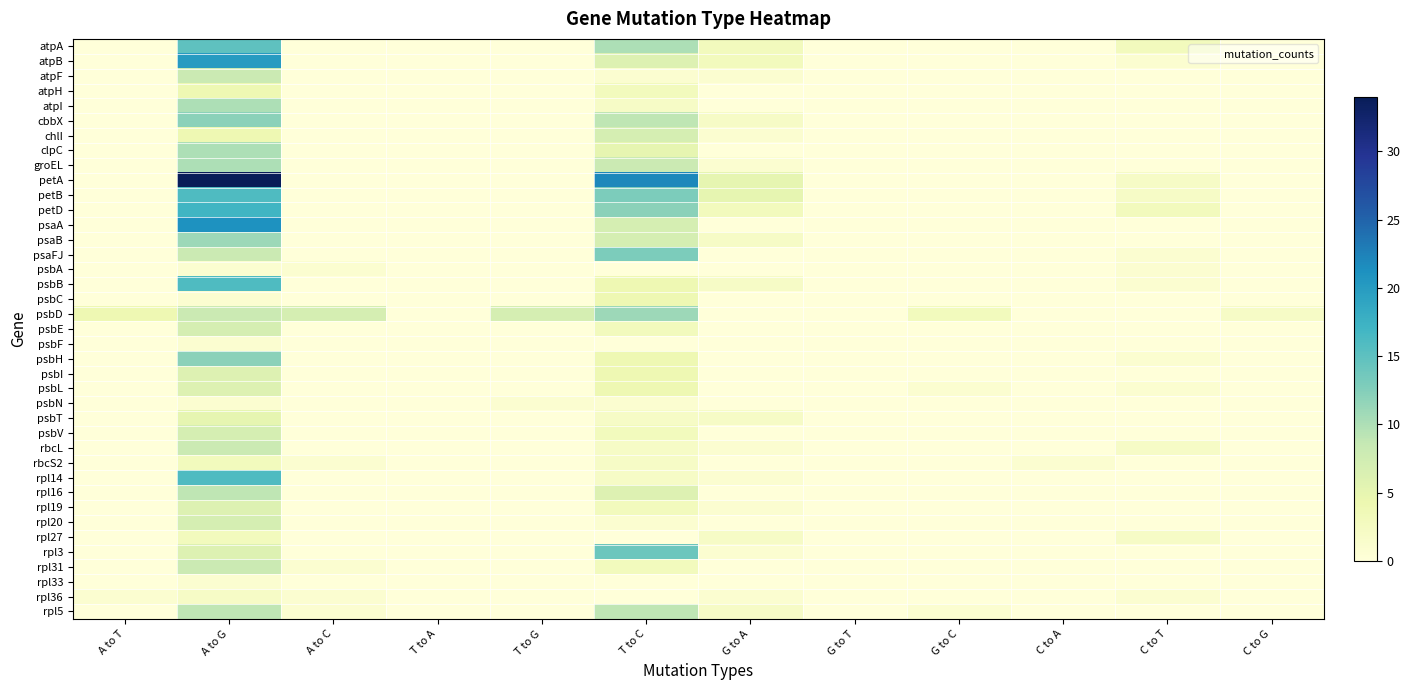

Reading left to right, what are all the values shown in this chart?

atpA: A to T=0	A to G=15	A to C=0	T to A=0	T to G=0	T to C=10	G to A=3	G to T=0	G to C=0	C to A=0	C to T=3	C to G=0
atpB: A to T=0	A to G=20	A to C=0	T to A=0	T to G=0	T to C=6	G to A=3	G to T=0	G to C=0	C to A=0	C to T=1	C to G=0
atpF: A to T=0	A to G=8	A to C=0	T to A=0	T to G=0	T to C=1	G to A=1	G to T=0	G to C=0	C to A=0	C to T=0	C to G=0
atpH: A to T=0	A to G=4	A to C=0	T to A=0	T to G=0	T to C=3	G to A=0	G to T=0	G to C=0	C to A=0	C to T=0	C to G=0
atpI: A to T=0	A to G=10	A to C=0	T to A=0	T to G=0	T to C=2	G to A=0	G to T=0	G to C=0	C to A=0	C to T=0	C to G=0
cbbX: A to T=0	A to G=12	A to C=0	T to A=0	T to G=0	T to C=9	G to A=2	G to T=0	G to C=0	C to A=0	C to T=0	C to G=0
chlI: A to T=0	A to G=4	A to C=0	T to A=0	T to G=0	T to C=7	G to A=1	G to T=0	G to C=0	C to A=0	C to T=0	C to G=0
clpC: A to T=0	A to G=10	A to C=0	T to A=0	T to G=0	T to C=5	G to A=0	G to T=0	G to C=0	C to A=0	C to T=0	C to G=0
groEL: A to T=0	A to G=10	A to C=0	T to A=0	T to G=0	T to C=8	G to A=1	G to T=0	G to C=0	C to A=0	C to T=0	C to G=0
petA: A to T=0	A to G=34	A to C=0	T to A=0	T to G=0	T to C=22	G to A=5	G to T=0	G to C=0	C to A=0	C to T=2	C to G=0
petB: A to T=0	A to G=16	A to C=0	T to A=0	T to G=0	T to C=13	G to A=5	G to T=0	G to C=0	C to A=0	C to T=2	C to G=0
petD: A to T=0	A to G=17	A to C=0	T to A=0	T to G=0	T to C=12	G to A=3	G to T=0	G to C=0	C to A=0	C to T=3	C to G=0
psaA: A to T=0	A to G=21	A to C=0	T to A=0	T to G=0	T to C=7	G to A=0	G to T=0	G to C=0	C to A=0	C to T=0	C to G=0
psaB: A to T=0	A to G=11	A to C=0	T to A=0	T to G=0	T to C=7	G to A=2	G to T=0	G to C=0	C to A=0	C to T=0	C to G=0
psaFJ: A to T=0	A to G=8	A to C=0	T to A=0	T to G=0	T to C=13	G to A=0	G to T=0	G to C=0	C to A=0	C to T=1	C to G=0
psbA: A to T=0	A to G=1	A to C=1	T to A=0	T to G=0	T to C=0	G to A=0	G to T=0	G to C=0	C to A=0	C to T=1	C to G=0
psbB: A to T=0	A to G=16	A to C=0	T to A=0	T to G=0	T to C=4	G to A=2	G to T=0	G to C=0	C to A=0	C to T=1	C to G=0
psbC: A to T=0	A to G=1	A to C=0	T to A=0	T to G=0	T to C=4	G to A=0	G to T=0	G to C=0	C to A=0	C to T=0	C to G=0
psbD: A to T=4	A to G=8	A to C=7	T to A=0	T to G=7	T to C=11	G to A=0	G to T=0	G to C=3	C to A=0	C to T=0	C to G=2
psbE: A to T=0	A to G=7	A to C=0	T to A=0	T to G=0	T to C=3	G to A=0	G to T=0	G to C=0	C to A=0	C to T=0	C to G=0
psbF: A to T=0	A to G=1	A to C=0	T to A=0	T to G=0	T to C=0	G to A=0	G to T=0	G to C=0	C to A=0	C to T=0	C to G=0
psbH: A to T=0	A to G=12	A to C=0	T to A=0	T to G=0	T to C=4	G to A=0	G to T=0	G to C=0	C to A=0	C to T=1	C to G=0
psbI: A to T=0	A to G=6	A to C=0	T to A=0	T to G=0	T to C=4	G to A=0	G to T=0	G to C=0	C to A=0	C to T=0	C to G=0
psbL: A to T=0	A to G=6	A to C=0	T to A=0	T to G=0	T to C=4	G to A=0	G to T=0	G to C=1	C to A=0	C to T=1	C to G=0
psbN: A to T=0	A to G=1	A to C=0	T to A=0	T to G=1	T to C=1	G to A=0	G to T=0	G to C=0	C to A=0	C to T=0	C to G=0
psbT: A to T=0	A to G=5	A to C=0	T to A=0	T to G=0	T to C=2	G to A=2	G to T=0	G to C=0	C to A=0	C to T=0	C to G=0
psbV: A to T=0	A to G=7	A to C=0	T to A=0	T to G=0	T to C=3	G to A=0	G to T=0	G to C=0	C to A=0	C to T=0	C to G=0
rbcL: A to T=0	A to G=8	A to C=0	T to A=0	T to G=0	T to C=2	G to A=1	G to T=0	G to C=0	C to A=0	C to T=2	C to G=0
rbcS2: A to T=0	A to G=3	A to C=1	T to A=0	T to G=0	T to C=2	G to A=0	G to T=0	G to C=0	C to A=1	C to T=0	C to G=0
rpl14: A to T=0	A to G=16	A to C=0	T to A=0	T to G=0	T to C=2	G to A=1	G to T=0	G to C=0	C to A=0	C to T=0	C to G=0
rpl16: A to T=0	A to G=9	A to C=0	T to A=0	T to G=0	T to C=6	G to A=0	G to T=0	G to C=0	C to A=0	C to T=0	C to G=0
rpl19: A to T=0	A to G=6	A to C=0	T to A=0	T to G=0	T to C=3	G to A=1	G to T=0	G to C=0	C to A=0	C to T=0	C to G=0
rpl20: A to T=0	A to G=7	A to C=0	T to A=0	T to G=0	T to C=1	G to A=0	G to T=0	G to C=0	C to A=0	C to T=0	C to G=0
rpl27: A to T=0	A to G=3	A to C=0	T to A=0	T to G=0	T to C=0	G to A=2	G to T=0	G to C=0	C to A=0	C to T=2	C to G=0
rpl3: A to T=0	A to G=6	A to C=0	T to A=0	T to G=0	T to C=14	G to A=1	G to T=0	G to C=0	C to A=0	C to T=0	C to G=0
rpl31: A to T=0	A to G=8	A to C=1	T to A=0	T to G=0	T to C=3	G to A=0	G to T=0	G to C=0	C to A=0	C to T=0	C to G=0
rpl33: A to T=0	A to G=1	A to C=0	T to A=0	T to G=0	T to C=0	G to A=0	G to T=0	G to C=0	C to A=0	C to T=0	C to G=0
rpl36: A to T=1	A to G=2	A to C=1	T to A=0	T to G=0	T to C=0	G to A=1	G to T=0	G to C=0	C to A=0	C to T=1	C to G=0
rpl5: A to T=0	A to G=9	A to C=1	T to A=0	T to G=0	T to C=9	G to A=2	G to T=0	G to C=1	C to A=0	C to T=0	C to G=0